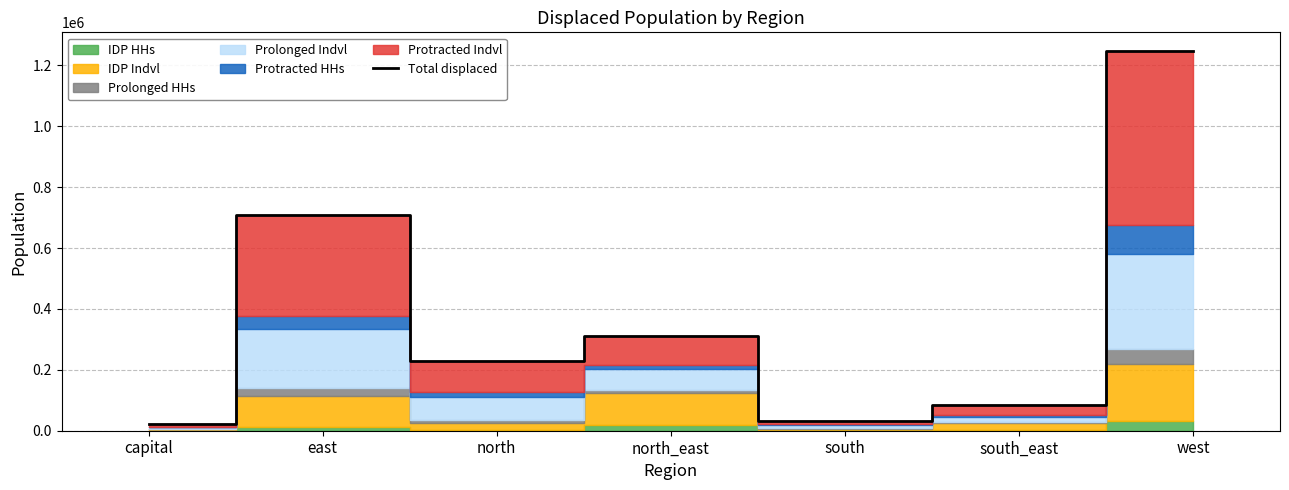

What is the ratio of the value at west to the value at east?

1.8